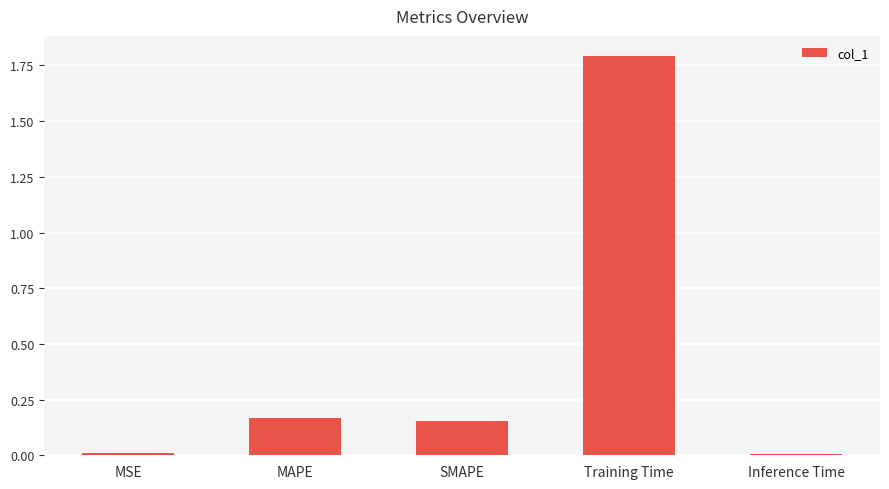

What is the label of the 1st bar from the left?

MSE